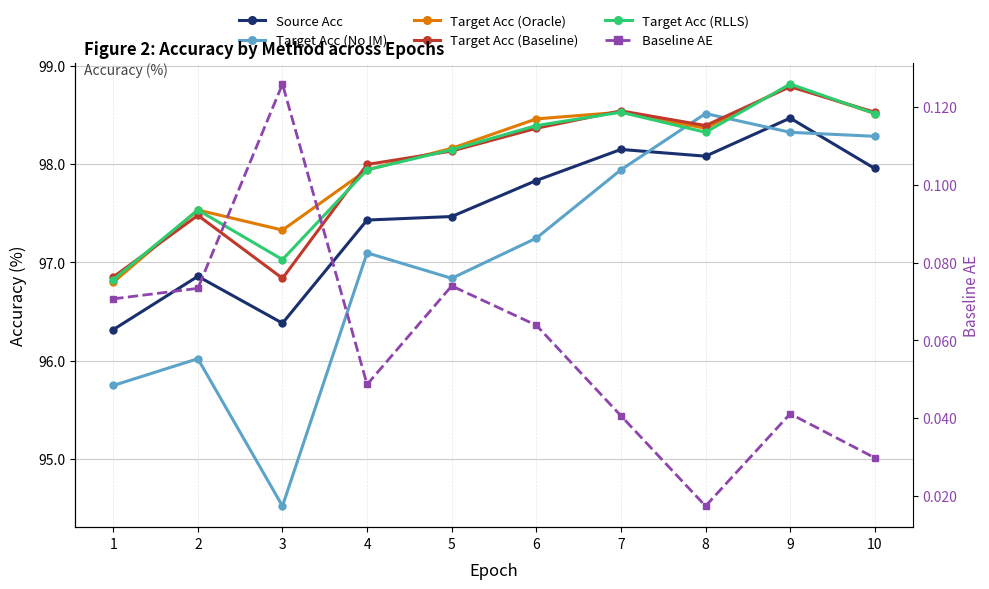

At which category is the sum across all series the highest?

9